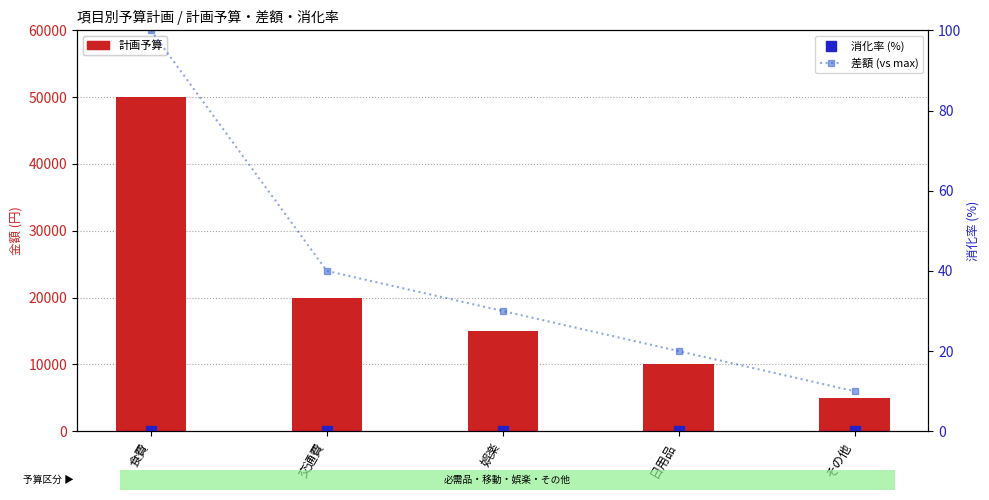

How many data points in 計画予算 are above 15000?

2